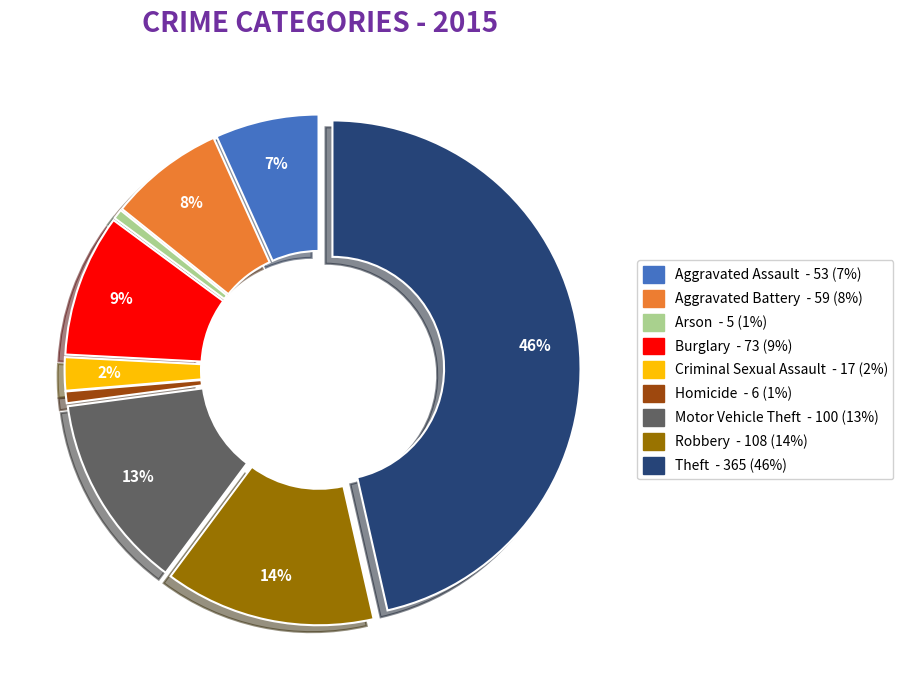

What percentage is the Homicide slice, to the nearest percent?

1%